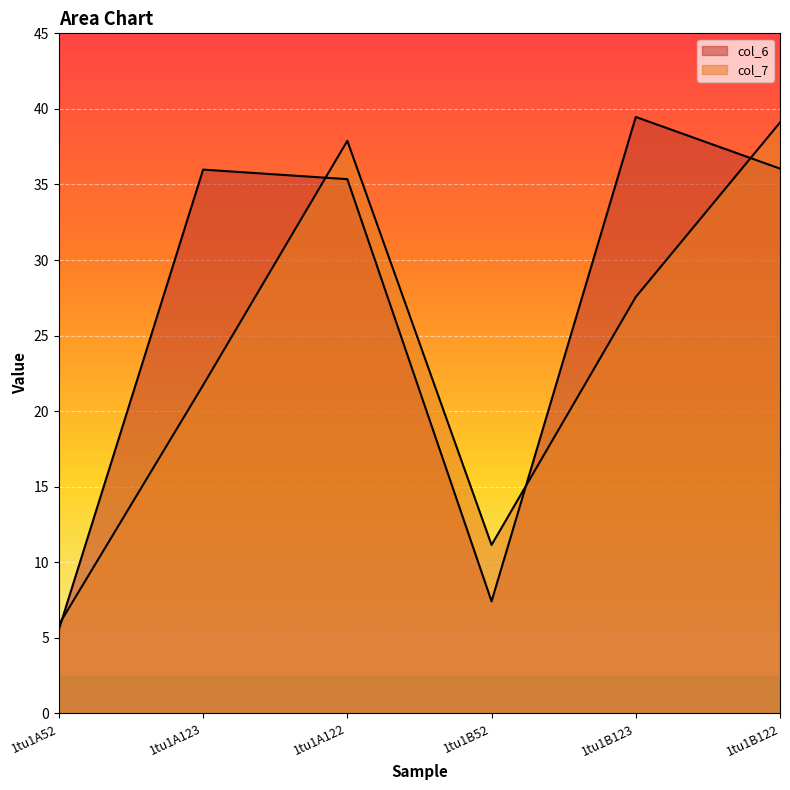

How many interior local peaks does the col_6 series have?

2